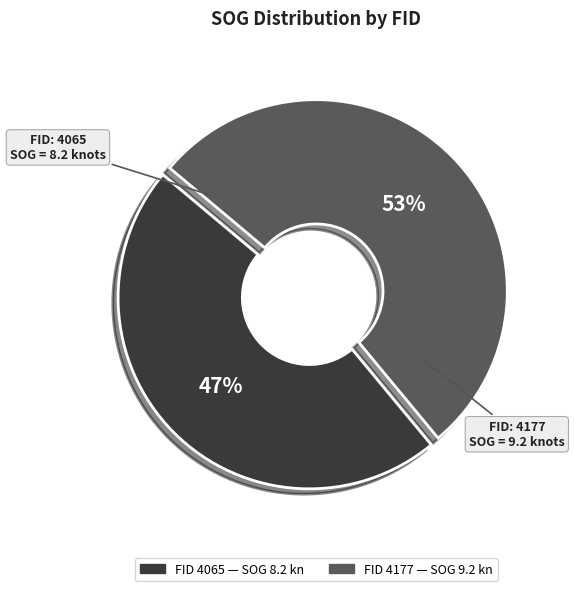

How many slices are in this pie chart?

2